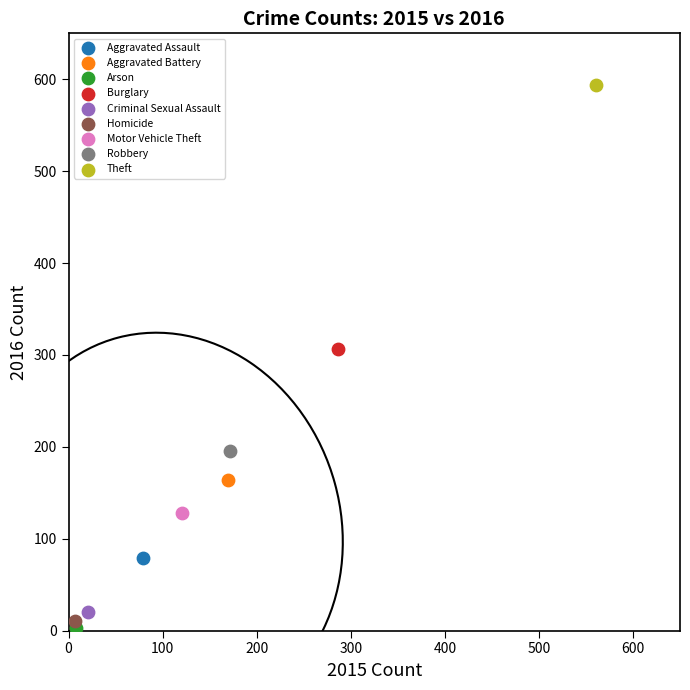

Which series reaches the minimum Y coordinate?

Arson